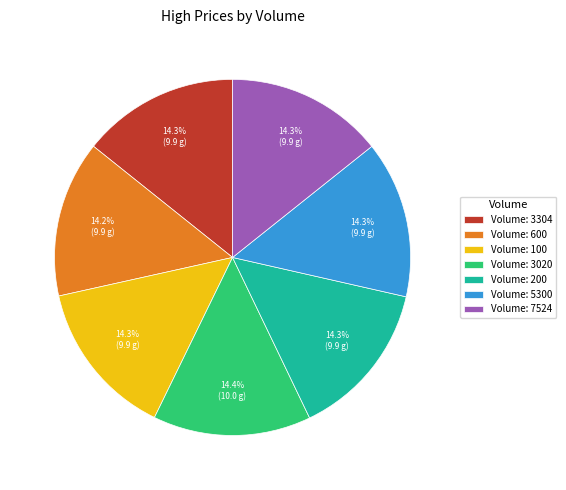

How many segments does this pie chart have?

7